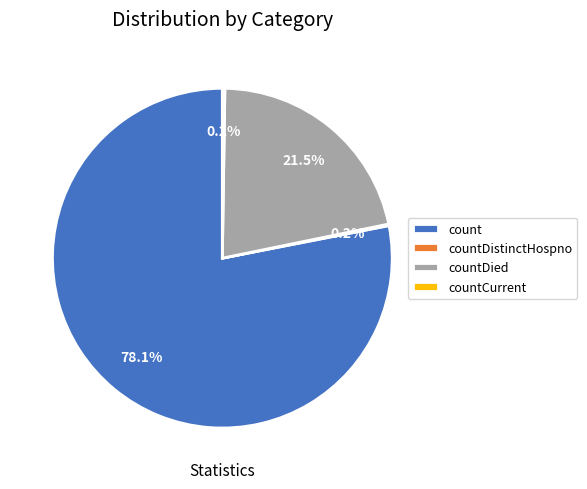

Does count account for over 50% of the chart?

Yes